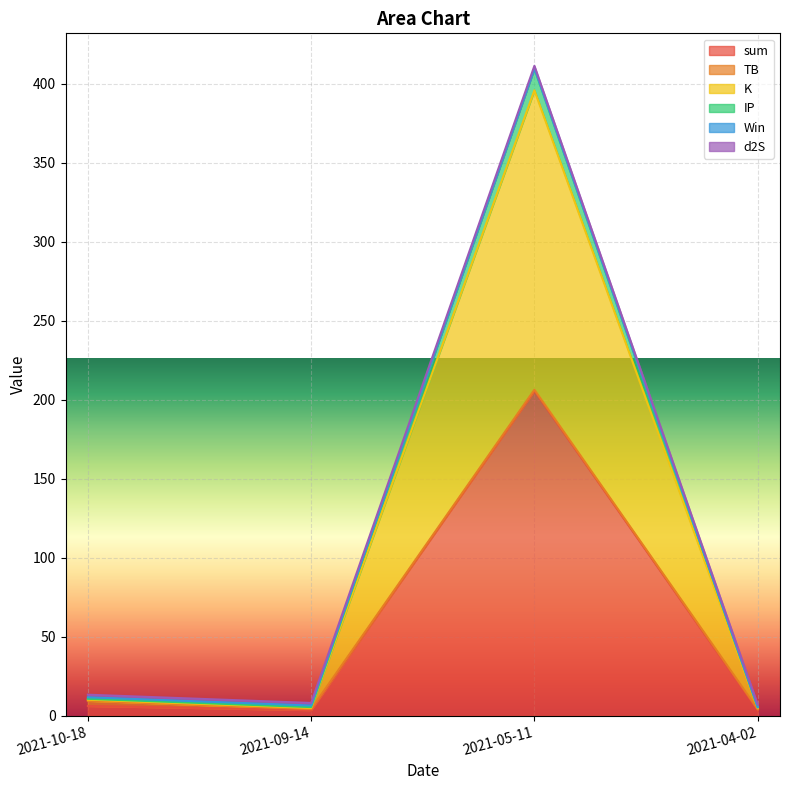

At which label does sum reach its peak?

2021-05-11